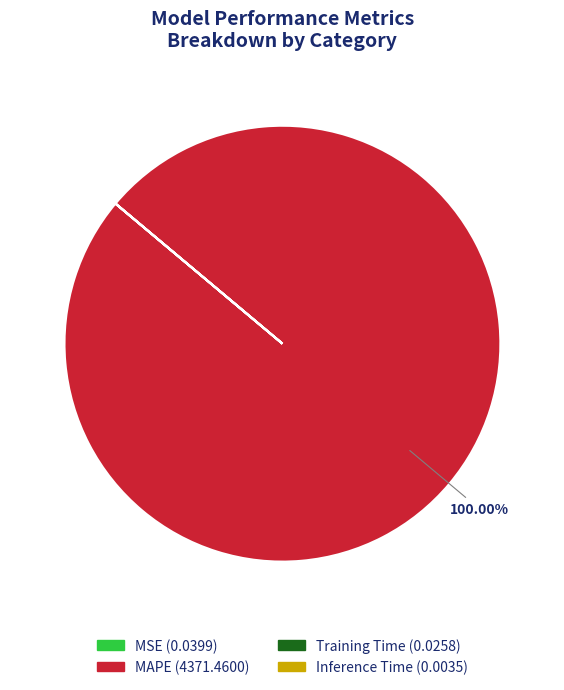

Is there any slice that represents more than half of the pie?

Yes